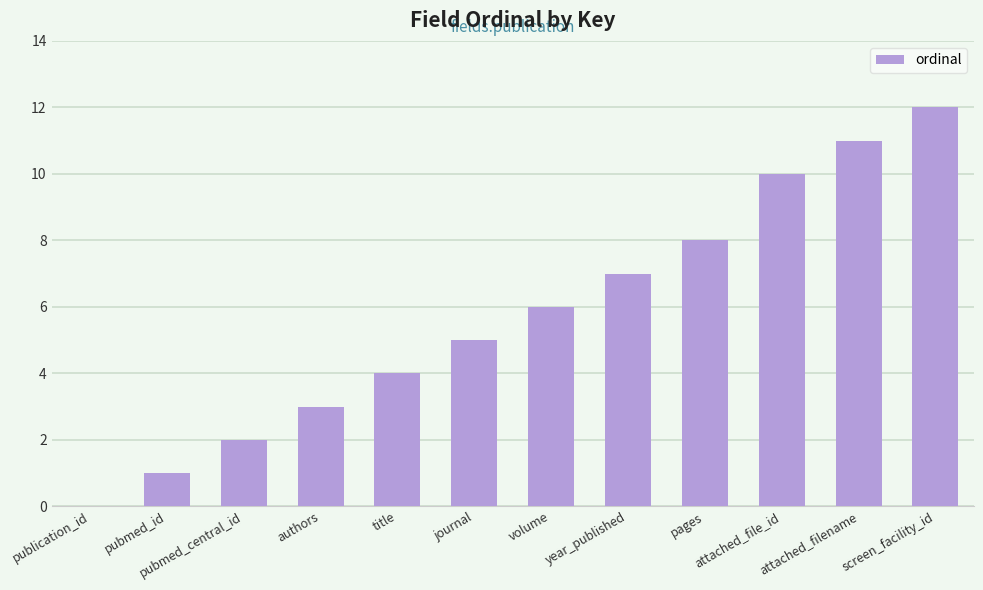

What is the change in value from journal to year_published?

+2